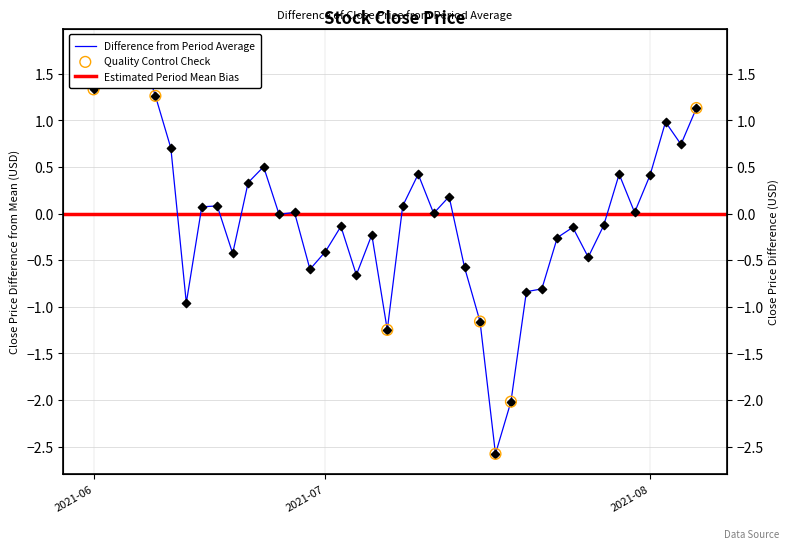

Between 2021-08-04 and 2021-06-10, which is larger?

2021-06-10